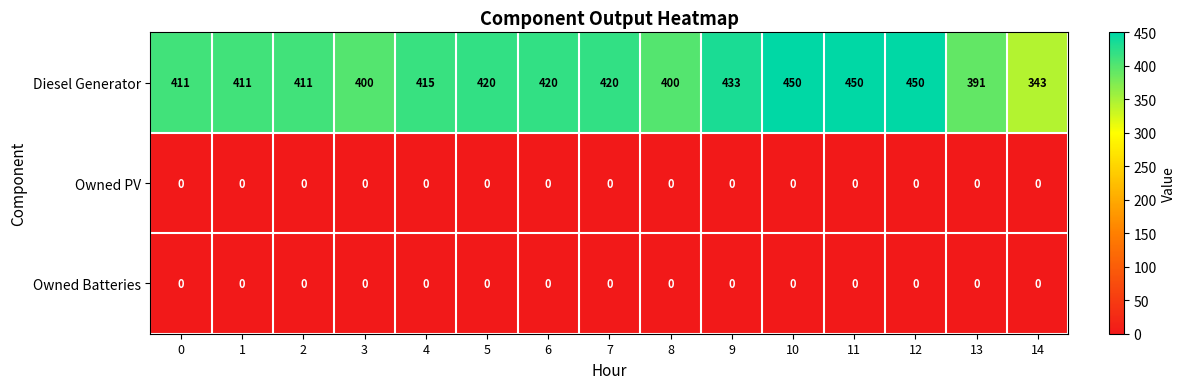

What is the difference between the maximum and second lowest values in the Diesel Generator series?

59